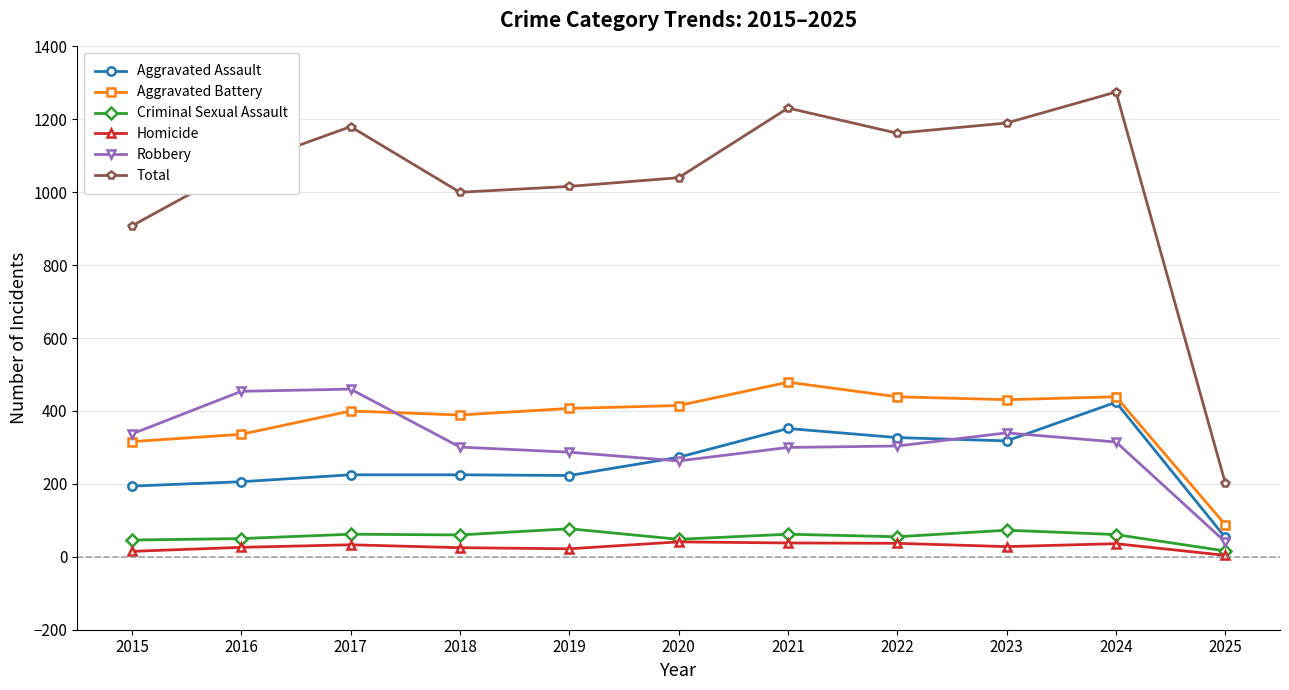

What is the difference between the highest and lowest values at 2022?

1125